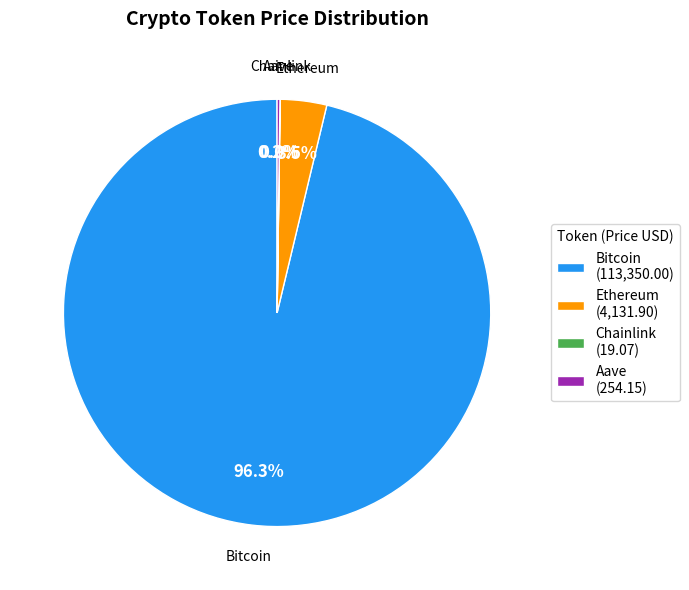

Which has a higher value, Bitcoin (113,350.00) or Ethereum (4,131.90)?

Bitcoin (113,350.00)